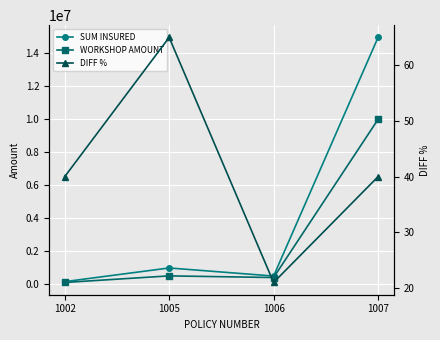

Which category has the lowest value across all series?

1006